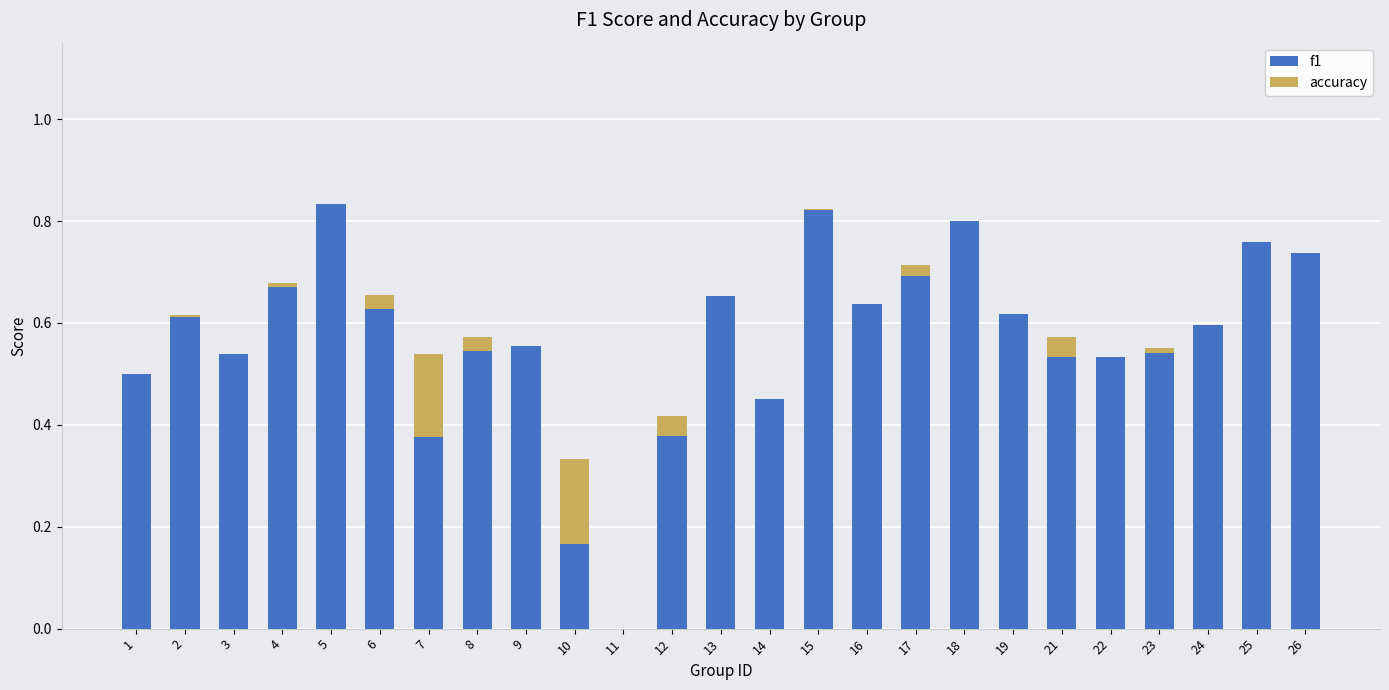

Is it true that f1 equals 0.8 at 15?

True